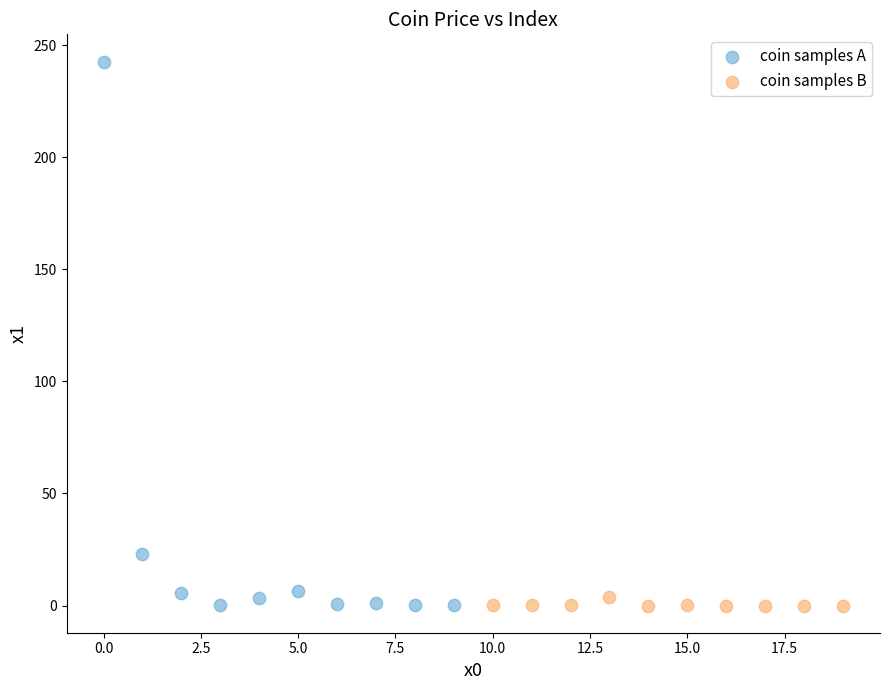

What are all the series names shown in the legend?

coin samples A, coin samples B